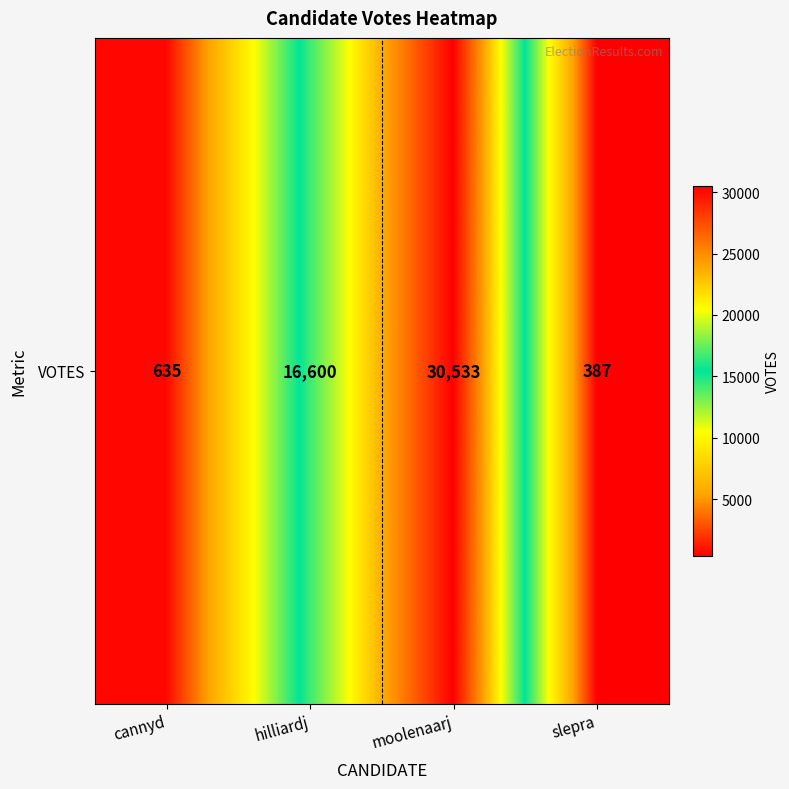

List the labels in order of value, smallest first.

slepra, cannyd, hilliardj, moolenaarj